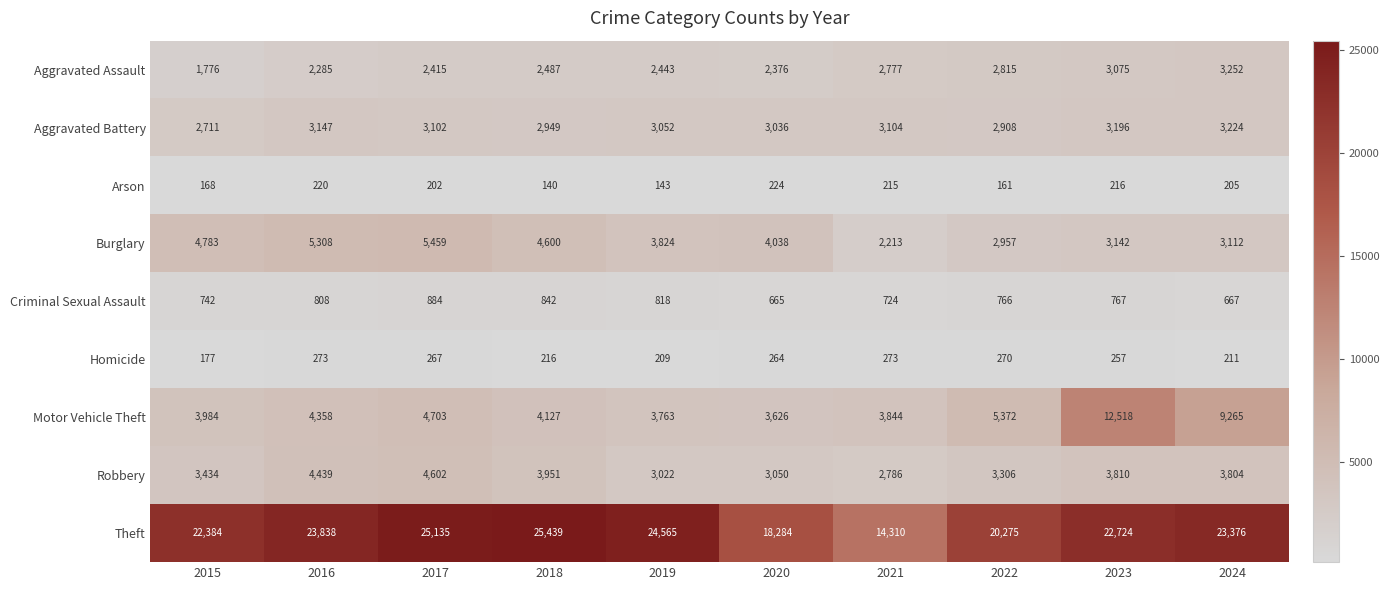

How many categories are shown in the chart?

10